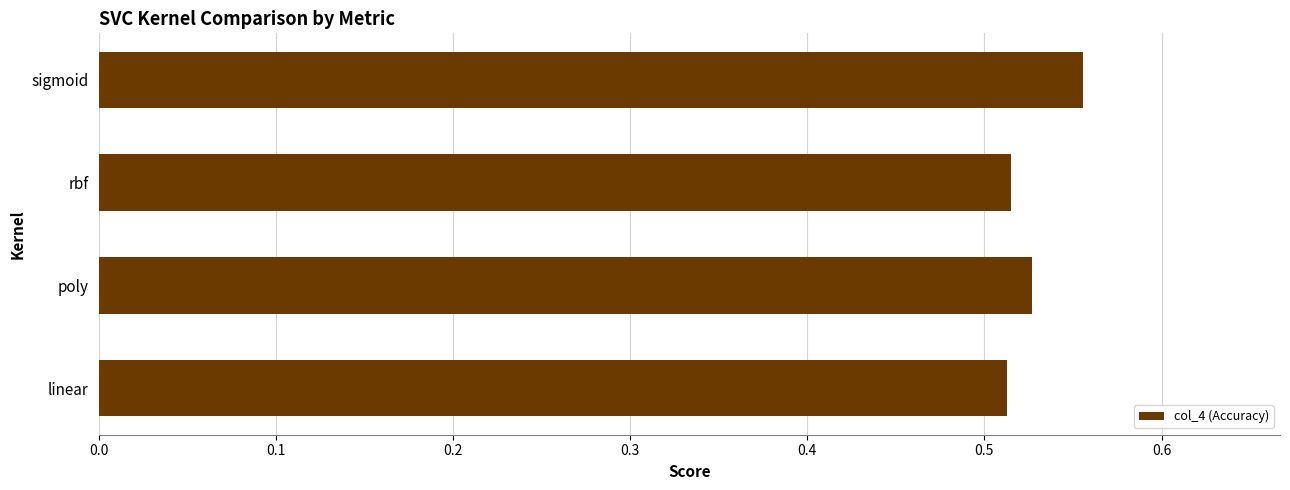

At which category does the chart reach its peak across all series?

sigmoid